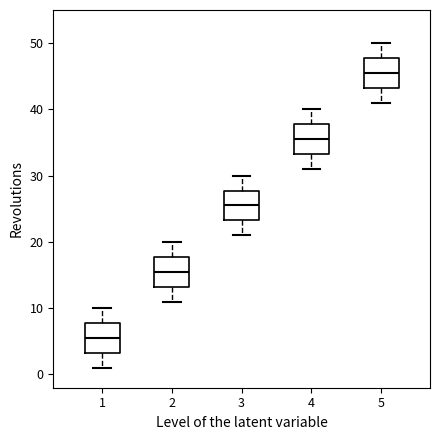

Which box's median line is the highest?

5